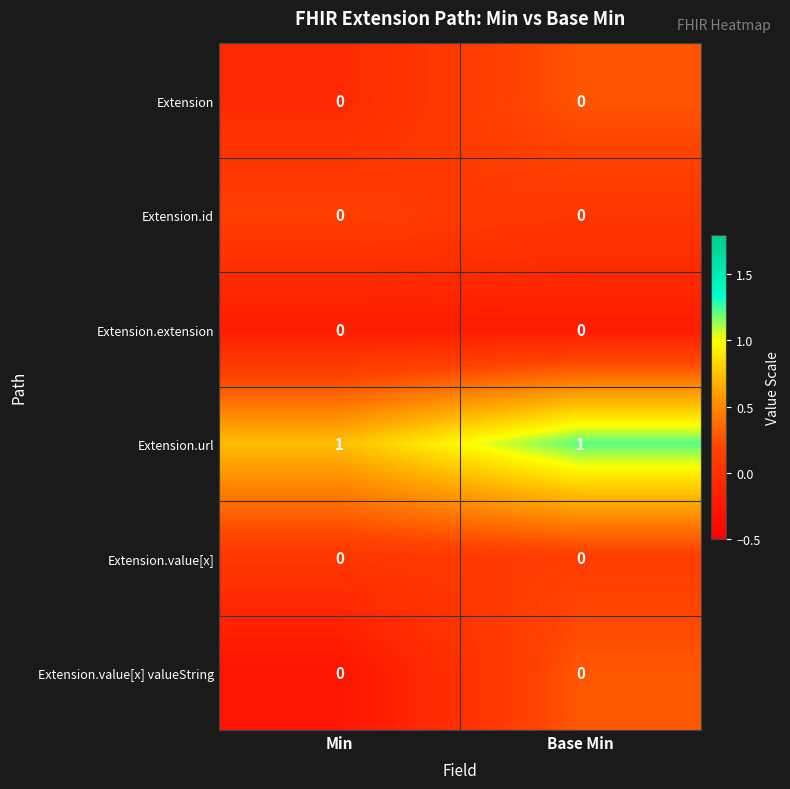

Reading right to left, transcribe all the data shown in this chart.

Extension: 0	0
Extension.id: 0	0
Extension.extension: 0	0
Extension.url: 1	1
Extension.value[x]: 0	0
Extension.value[x] valueString: 0	0